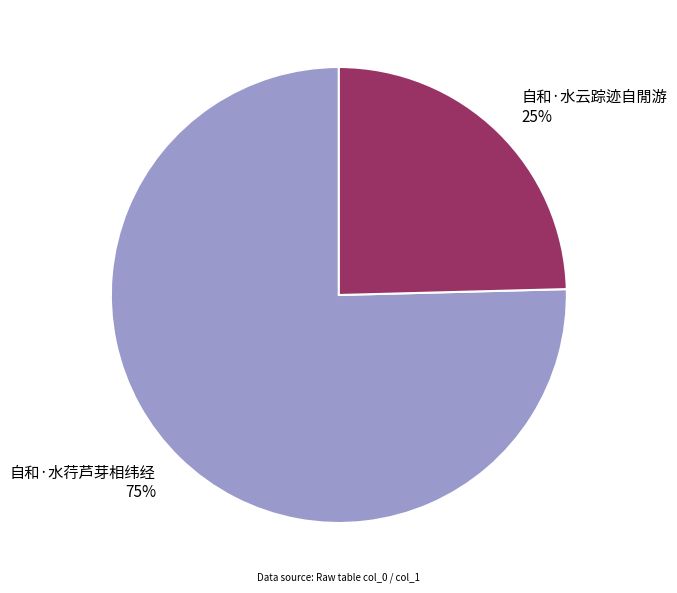

Approximately how many times larger is the value at 自和·水云踪迹自閒游 compared to 自和·水荇芦芽相纬经?

0.3